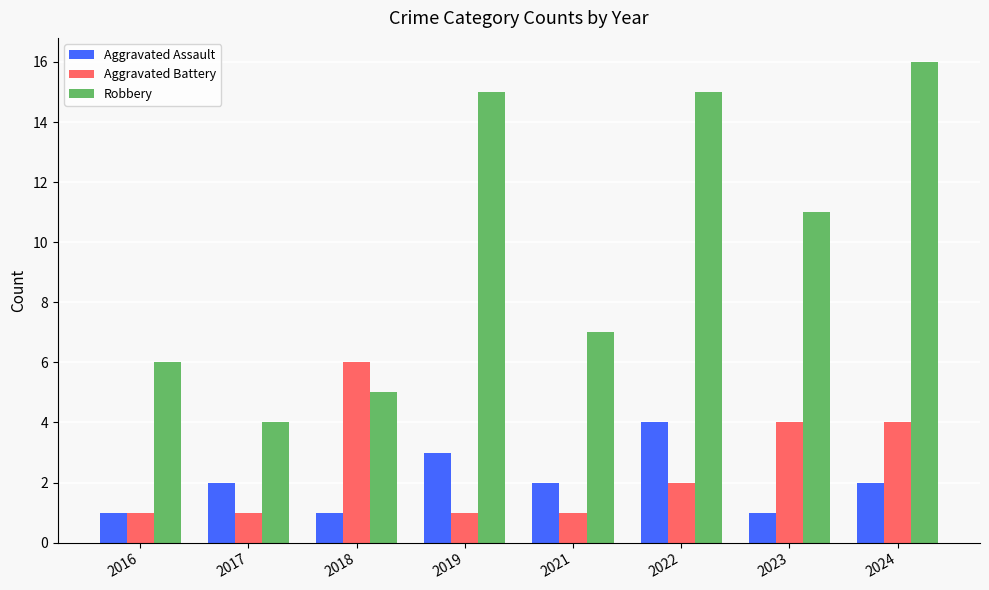

What is the spread (max minus min) of values at 2021?

6